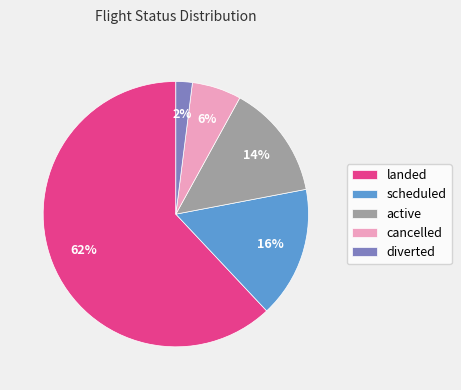

What is the ratio of the value at diverted to the value at active?

0.1